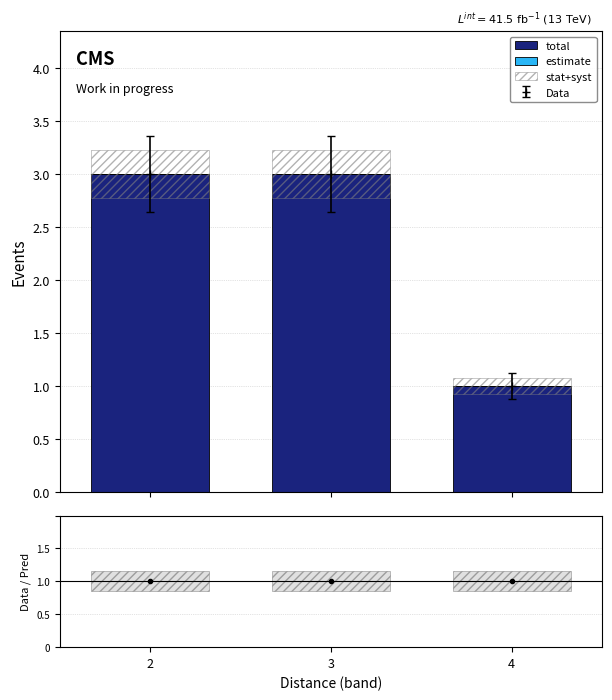

At how many categories does at least one series exceed 2?

2